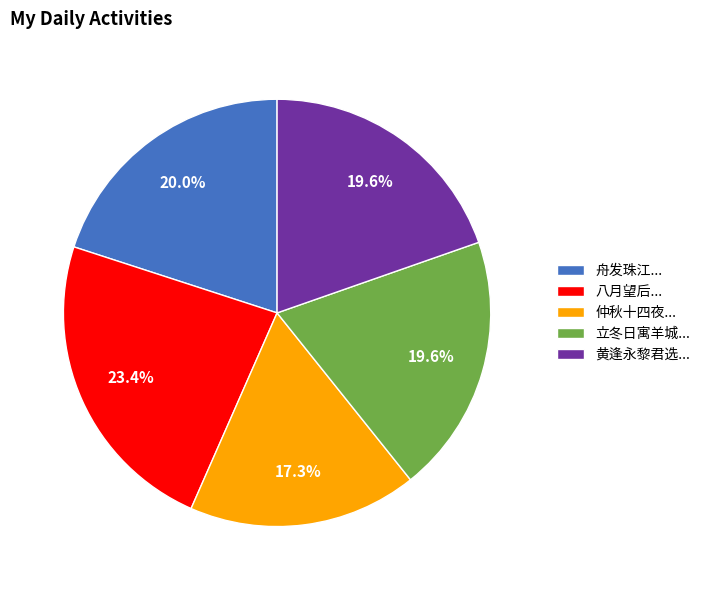

What percentage is NOT represented by 八月望后...?

76.6%